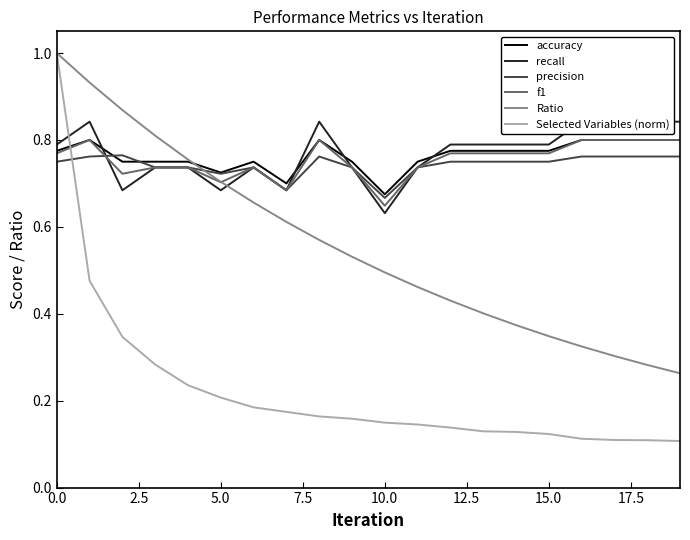

Which series has the widest spread of values?

Selected Variables (norm)